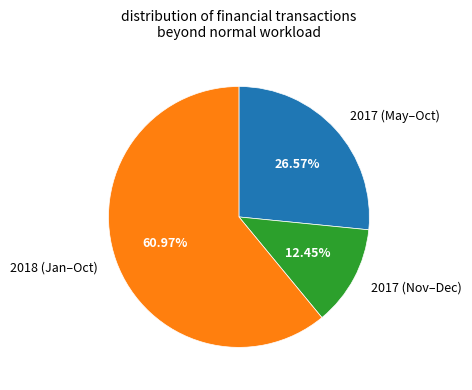

Is there any slice that represents more than half of the pie?

Yes